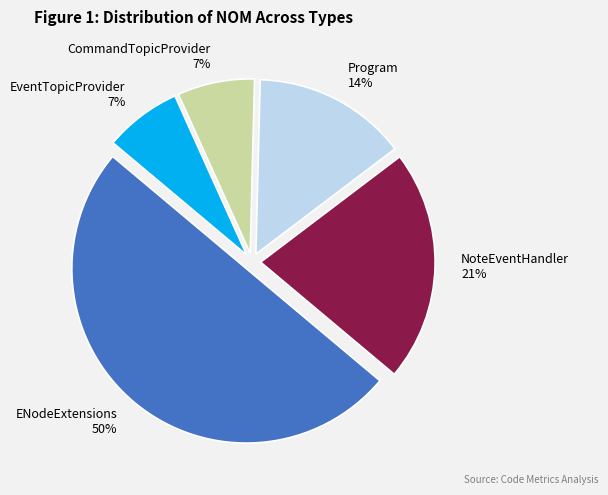

What percentage is the EventTopicProvider slice, to the nearest percent?

7%